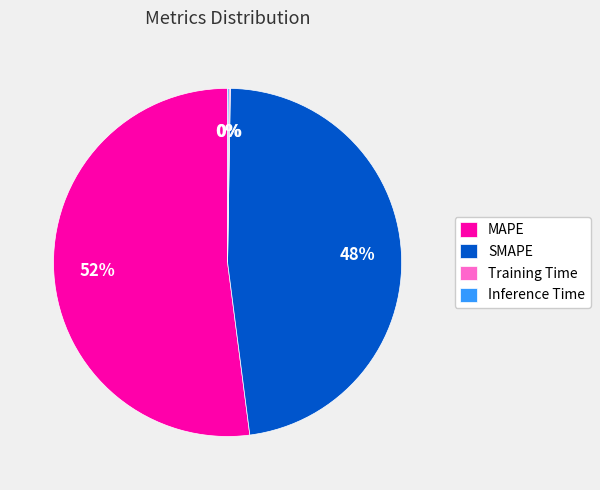

Does any single category account for the majority?

Yes